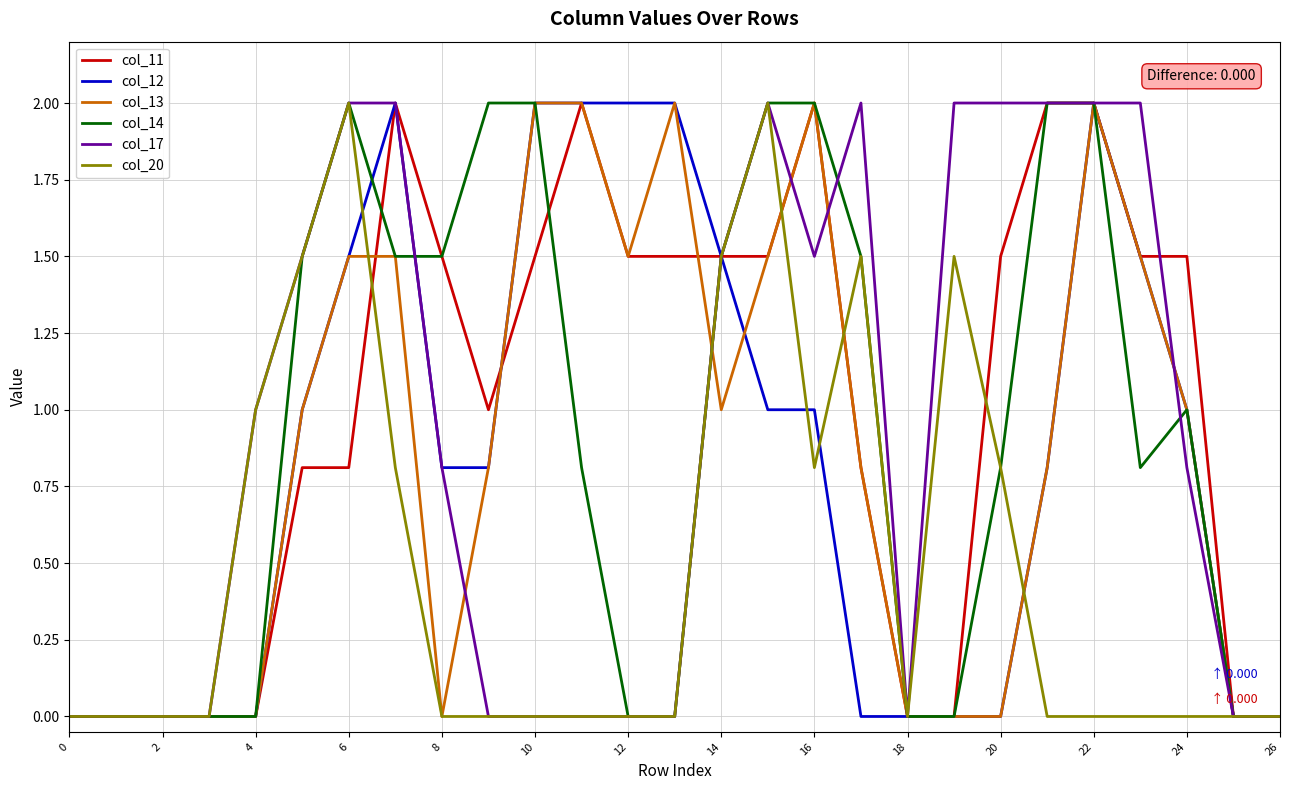

Count the number of data series in this chart.

6